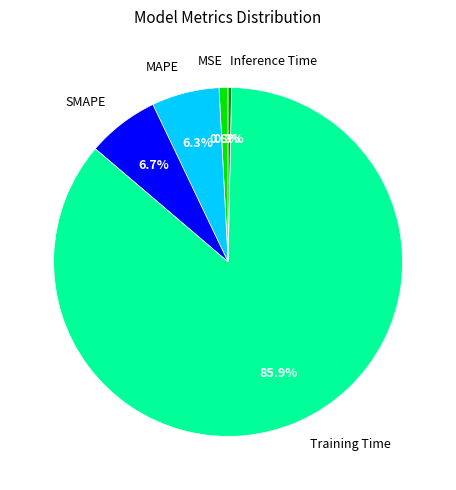

Between SMAPE and Inference Time, which is larger?

SMAPE